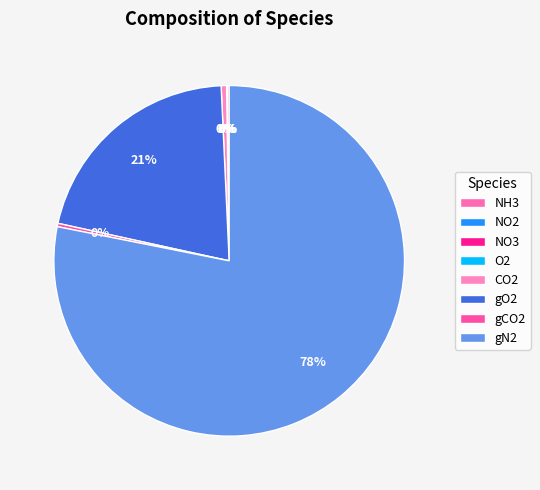

True or false: CO2 accounts for 0% of the total.

True